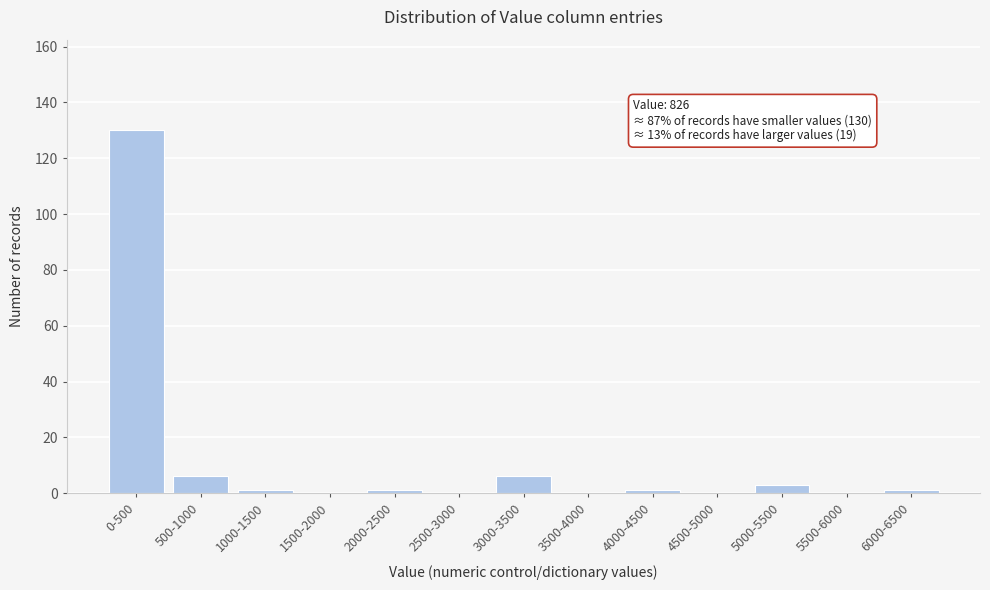

Reading left to right, transcribe all the data shown in this chart.

0-500=130	500-1000=6	1000-1500=1	1500-2000=0	2000-2500=1	2500-3000=0	3000-3500=6	3500-4000=0	4000-4500=1	4500-5000=0	5000-5500=3	5500-6000=0	6000-6500=1